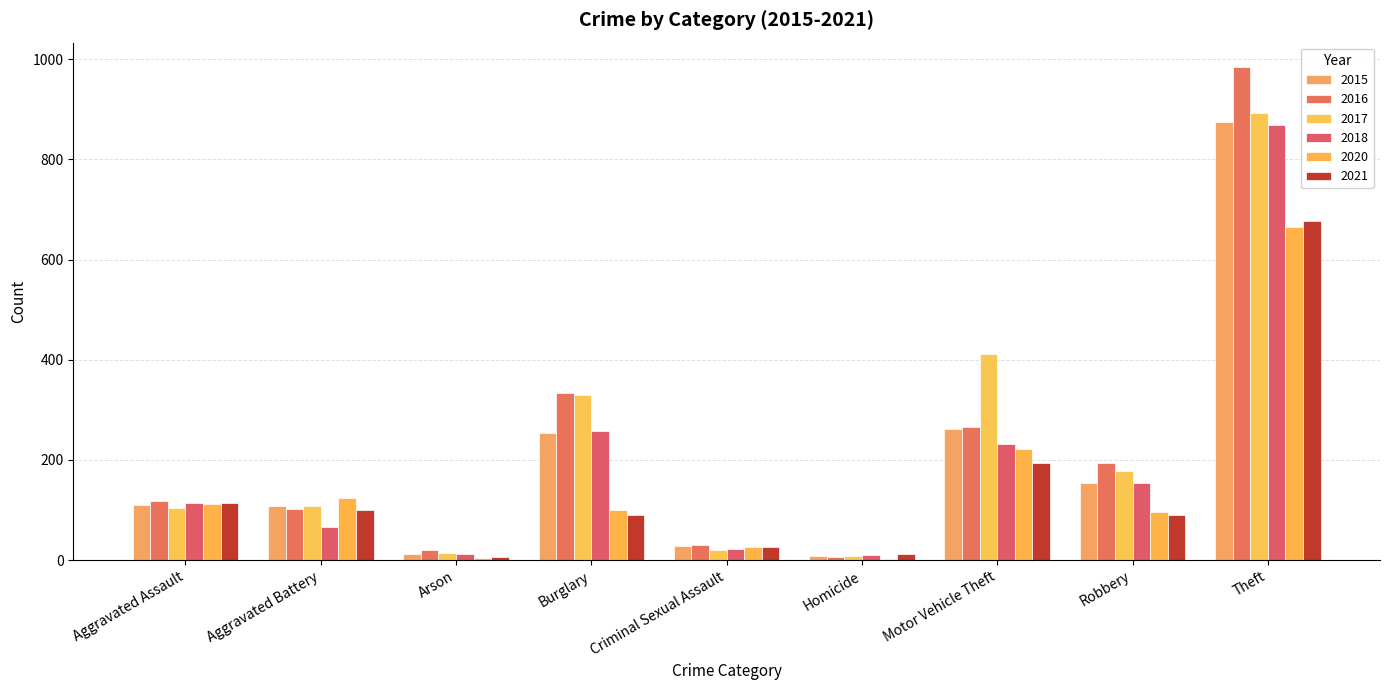

What is the spread (max minus min) of values at Aggravated Battery?

58